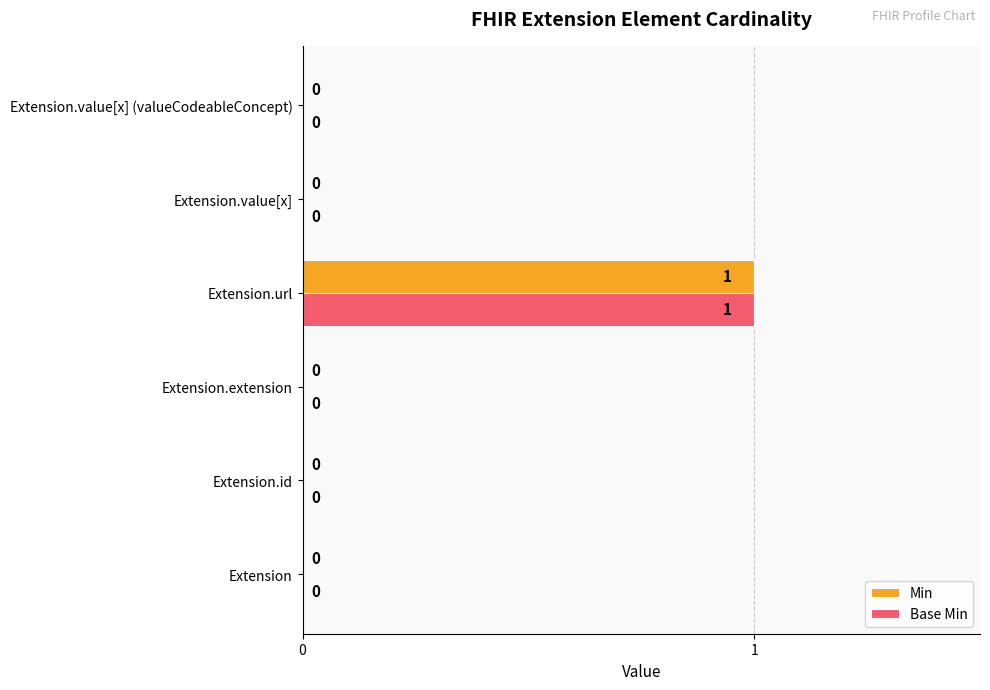

At which label does Min reach its peak?

Extension.url